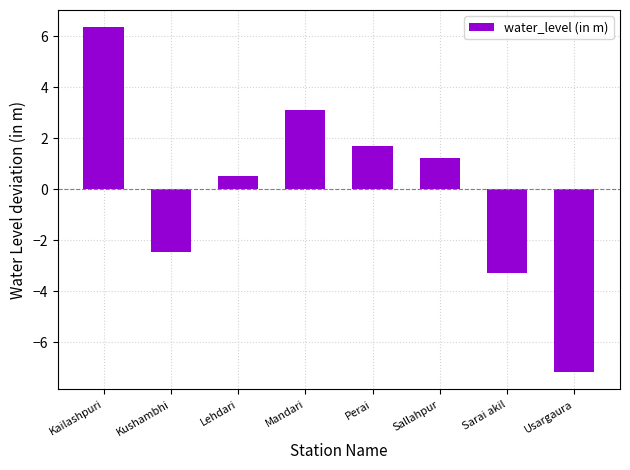

What is the label of the 6th bar from the left?

Sallahpur